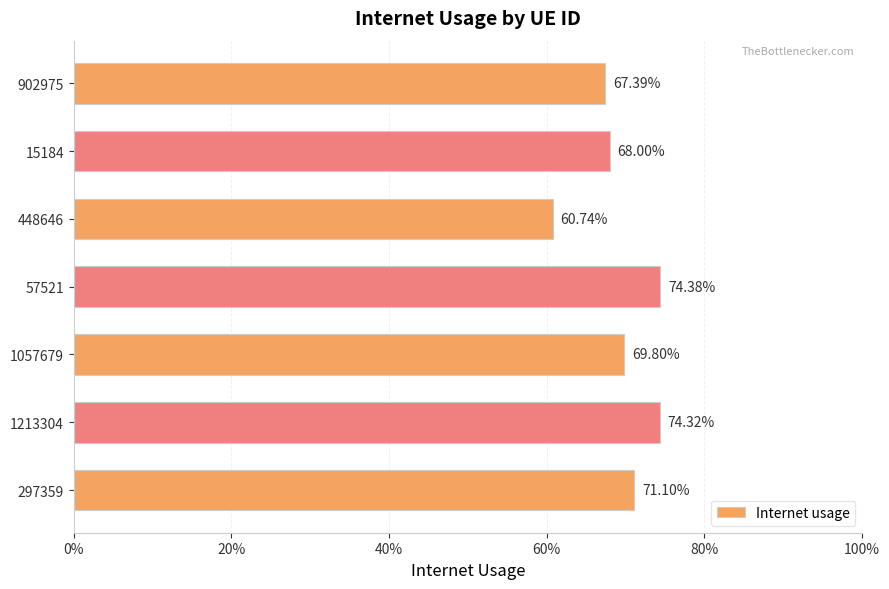

What is the greatest value displayed?

0.7